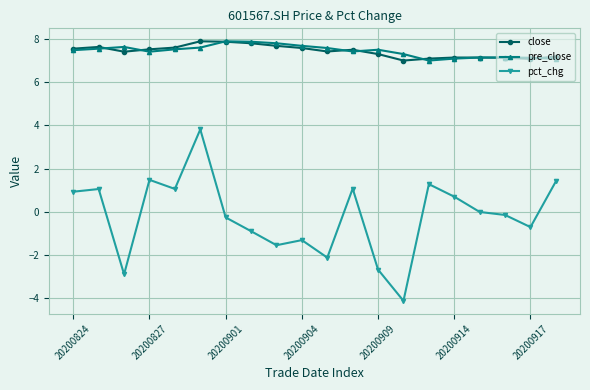

Does the chart have visible grid lines?

Yes